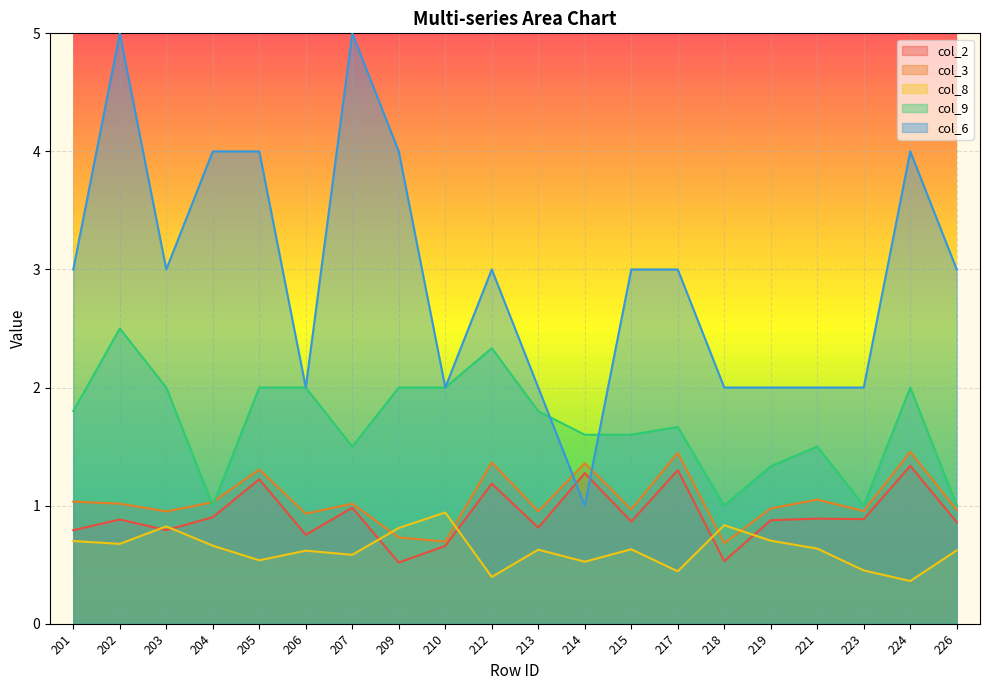

Which series has the largest total across all categories?

col_6